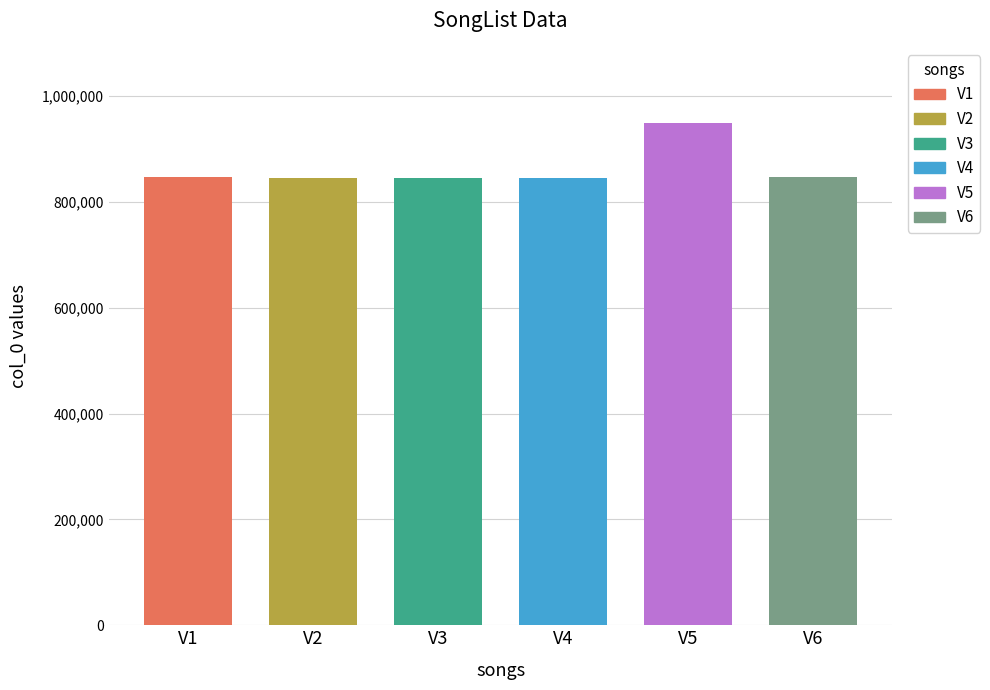

What is the difference between the maximum and minimum values?

103401